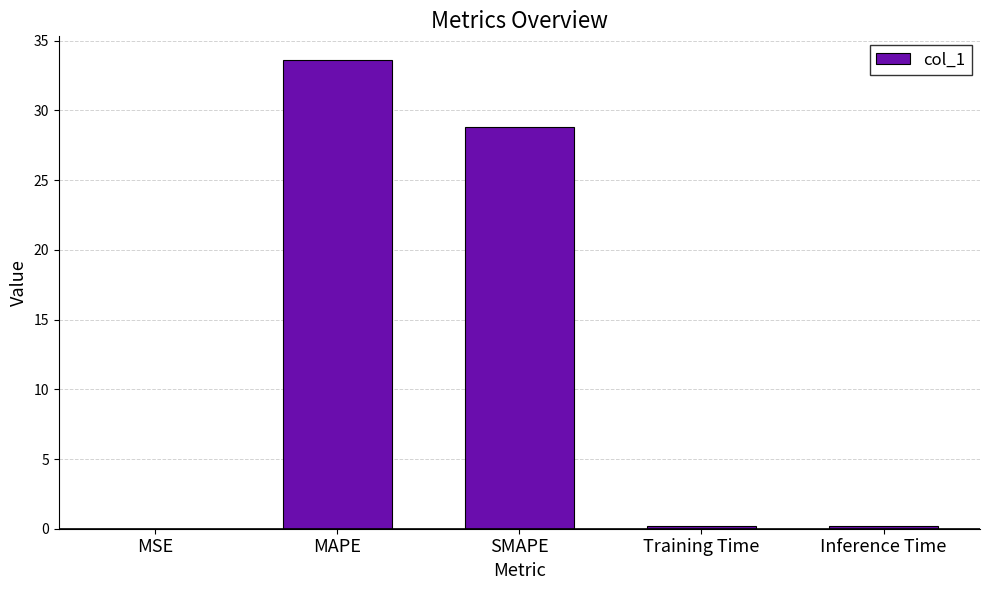

At which label is the value closest to 16?

SMAPE